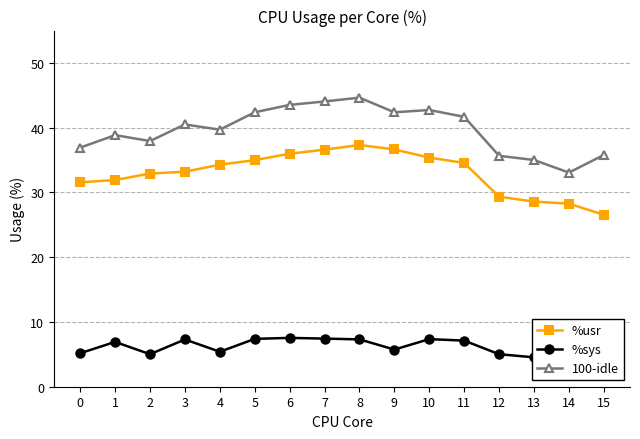

True or false: %usr and 100-idle cross at least once.

False